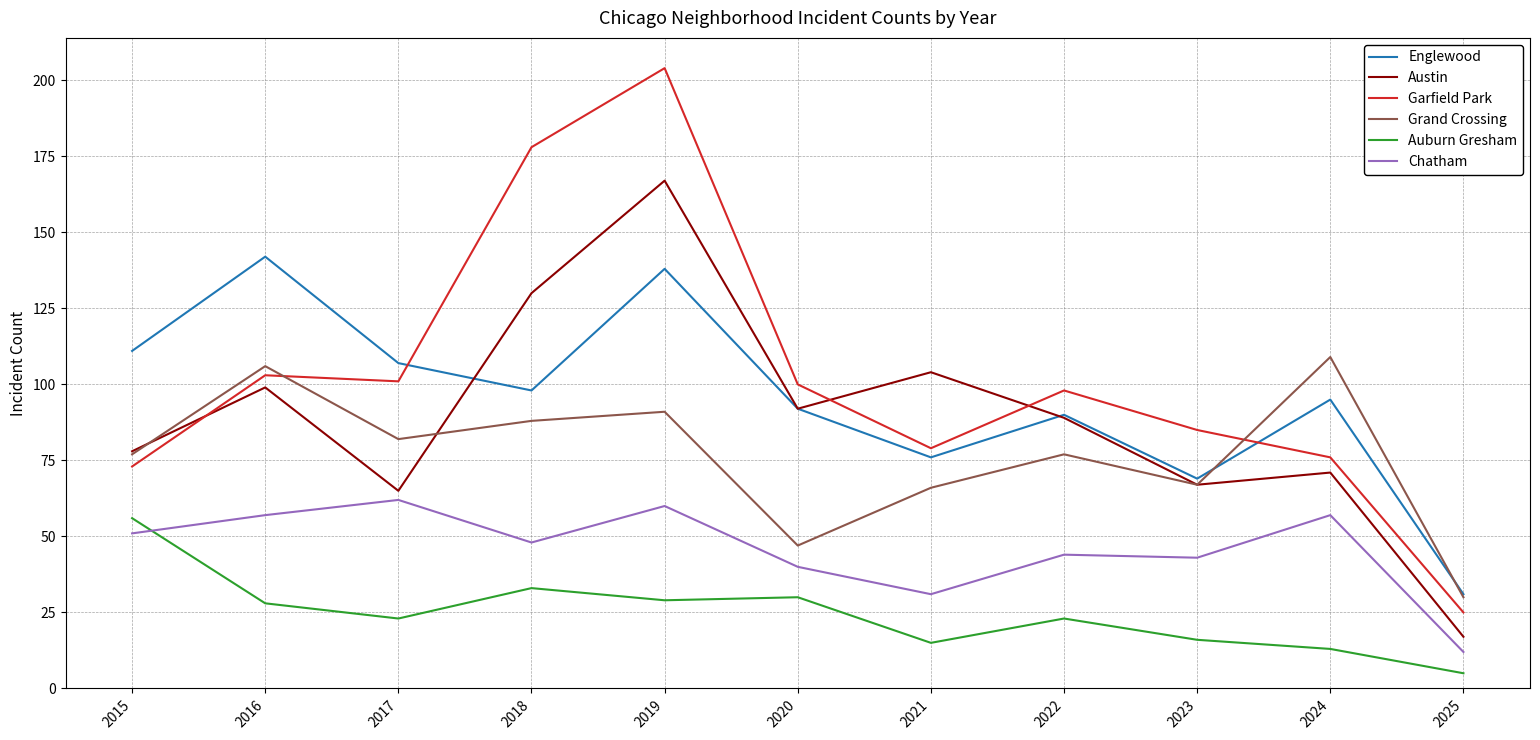

Which series has the largest range (max minus min)?

Garfield Park